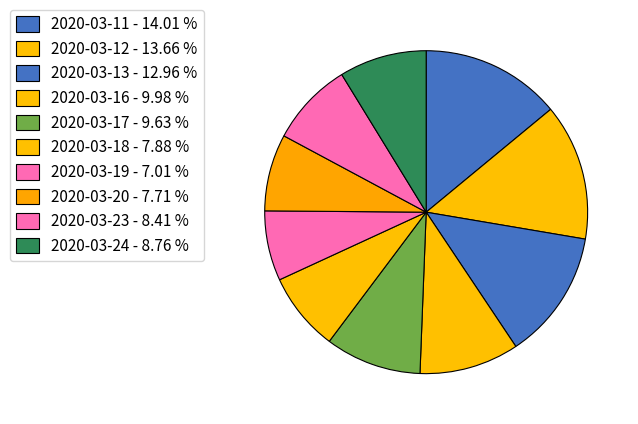

Is 2020-03-12 the majority of the pie?

No